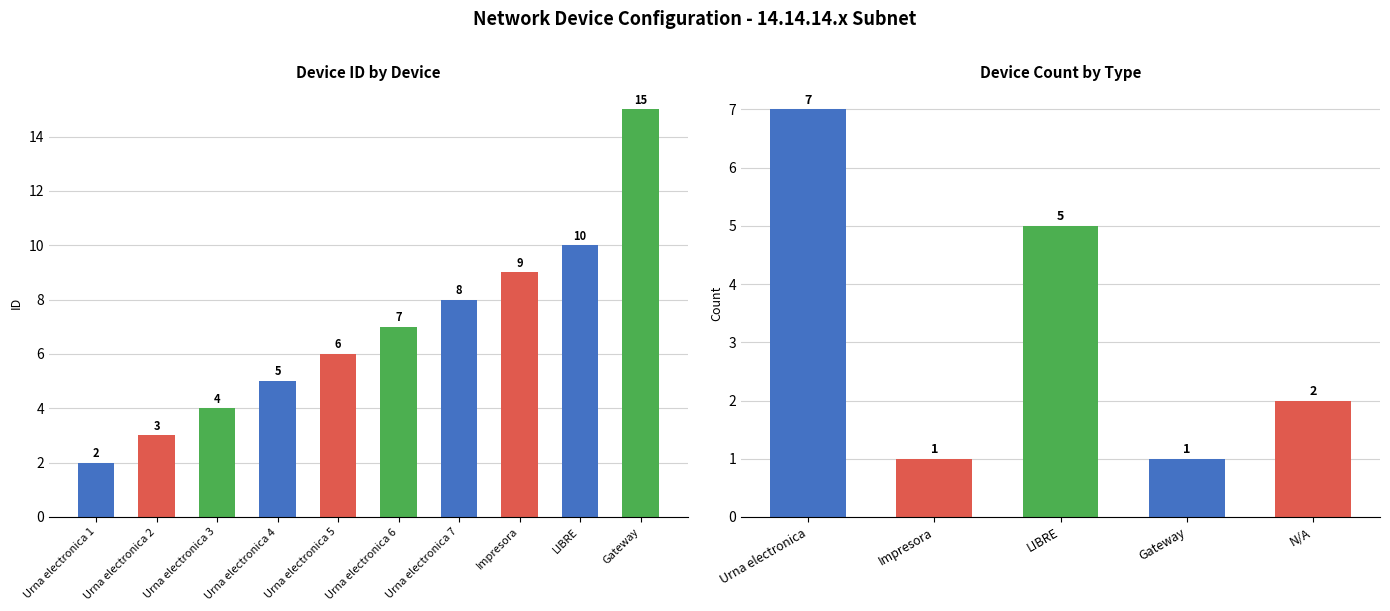

What is the change in value from Urna electronica 4 to Urna electronica 5?

+1